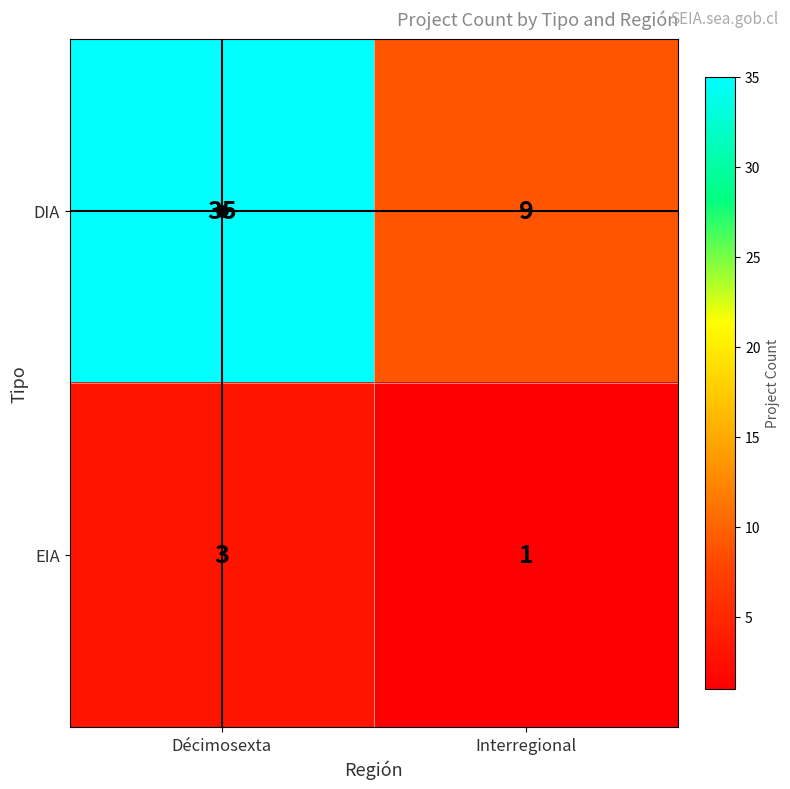

What is the spread (max minus min) of values at Interregional?

8